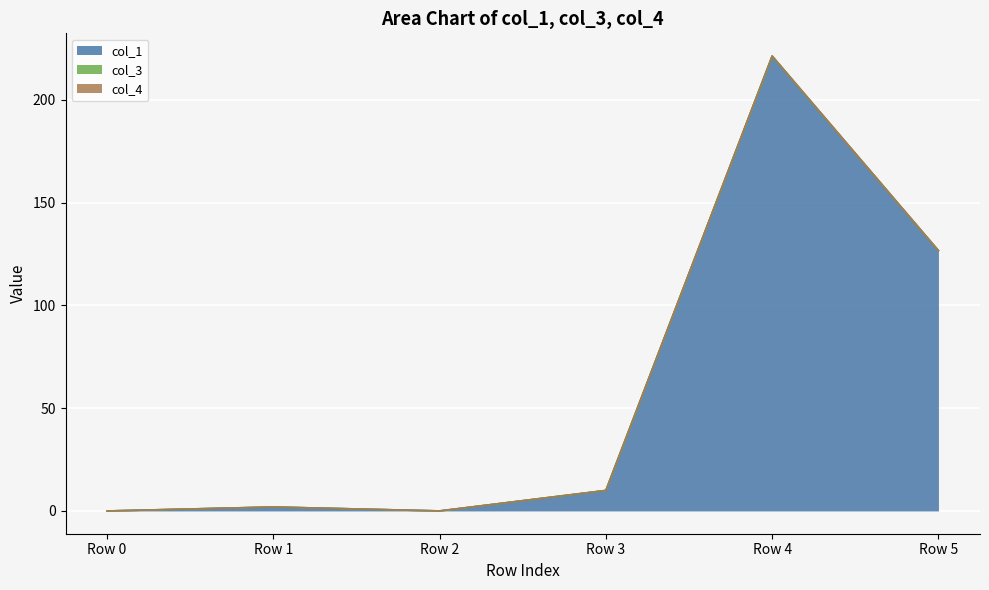

What are all the series names shown in the legend?

col_1, col_3, col_4